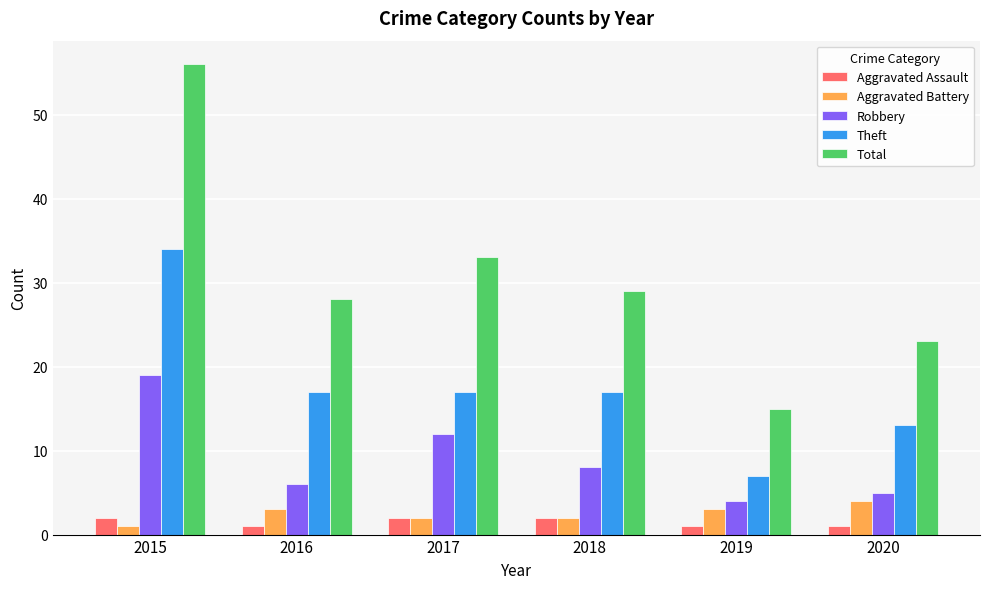

What is the value of the Theft bar at the 1st from the left?

34